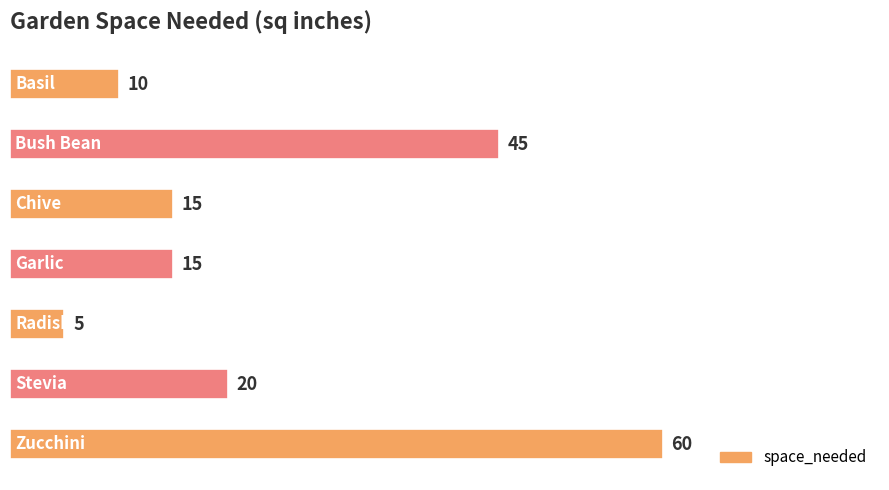

What is the difference between the second highest and second lowest values?

35